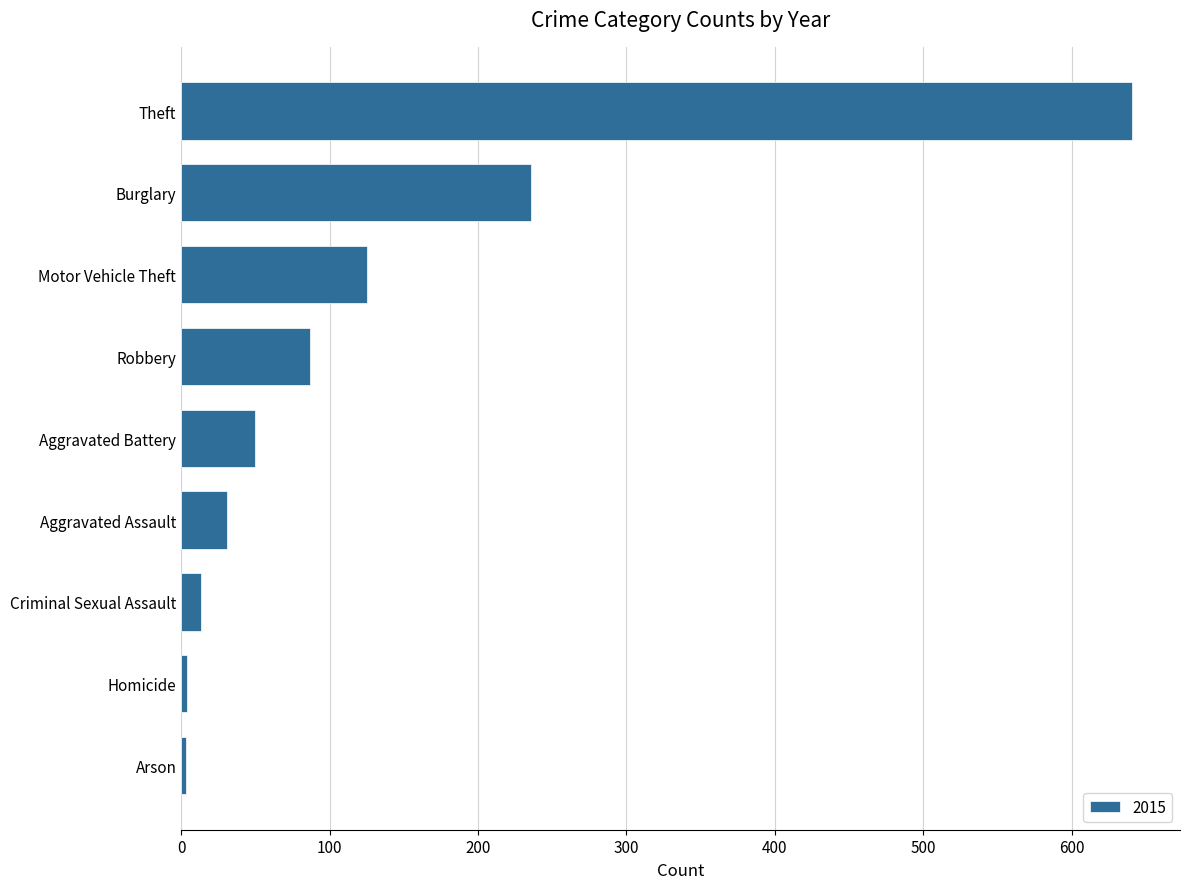

What is the difference between the maximum and minimum values?

638